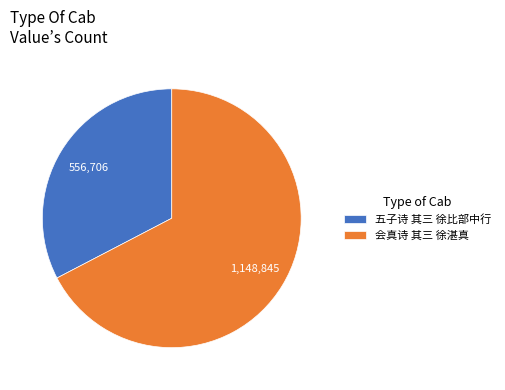

Count the number of slices in the pie.

2